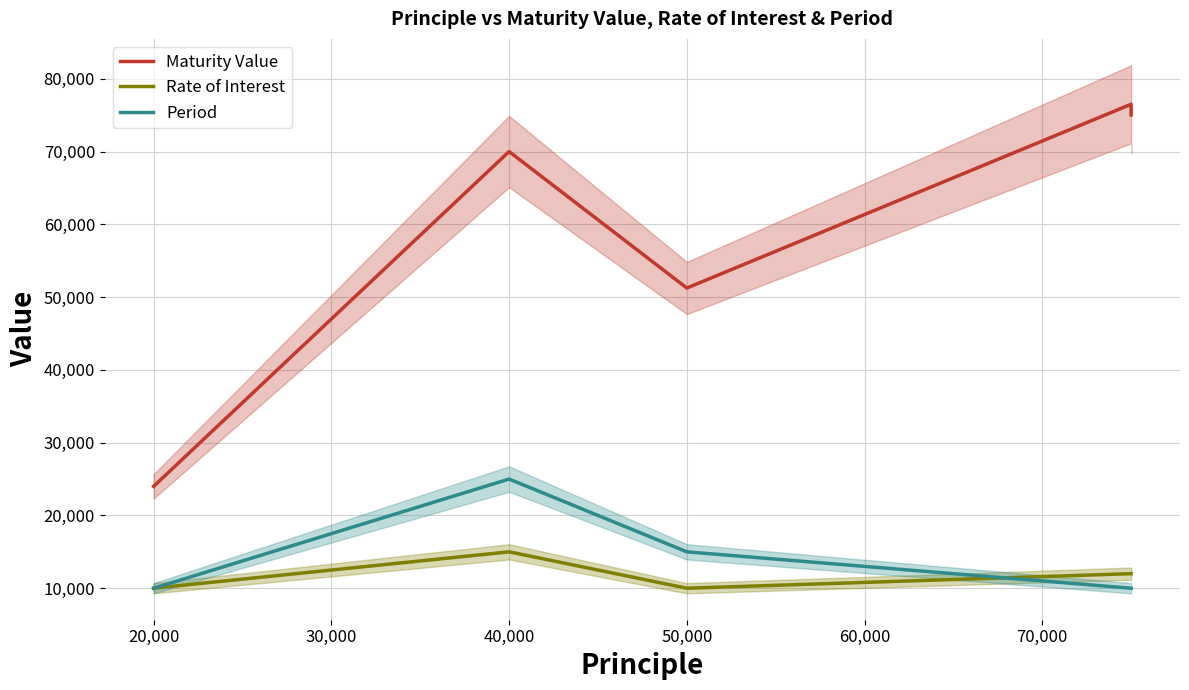

What is the difference between the maximum and minimum values in the Rate of Interest series?

5000.0